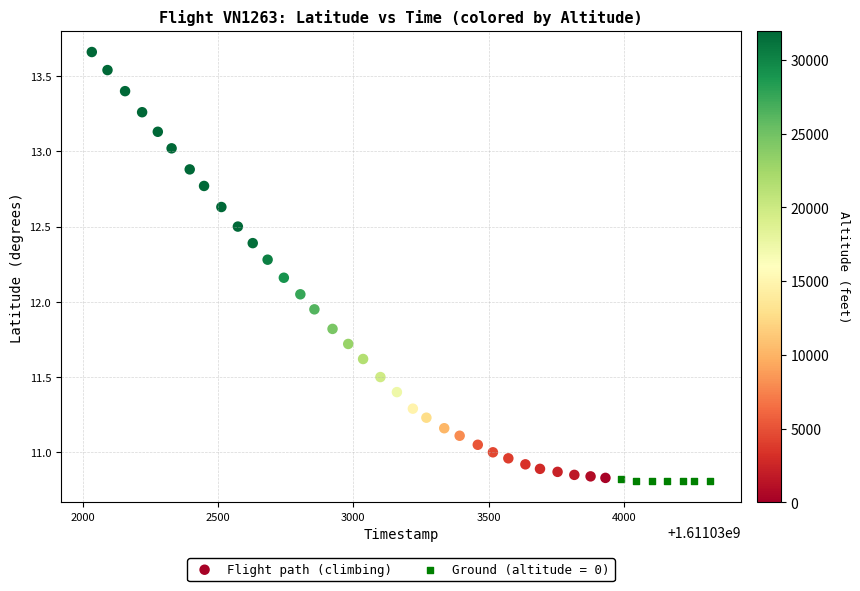

Which series contains the highest Y value?

Flight path (climbing)